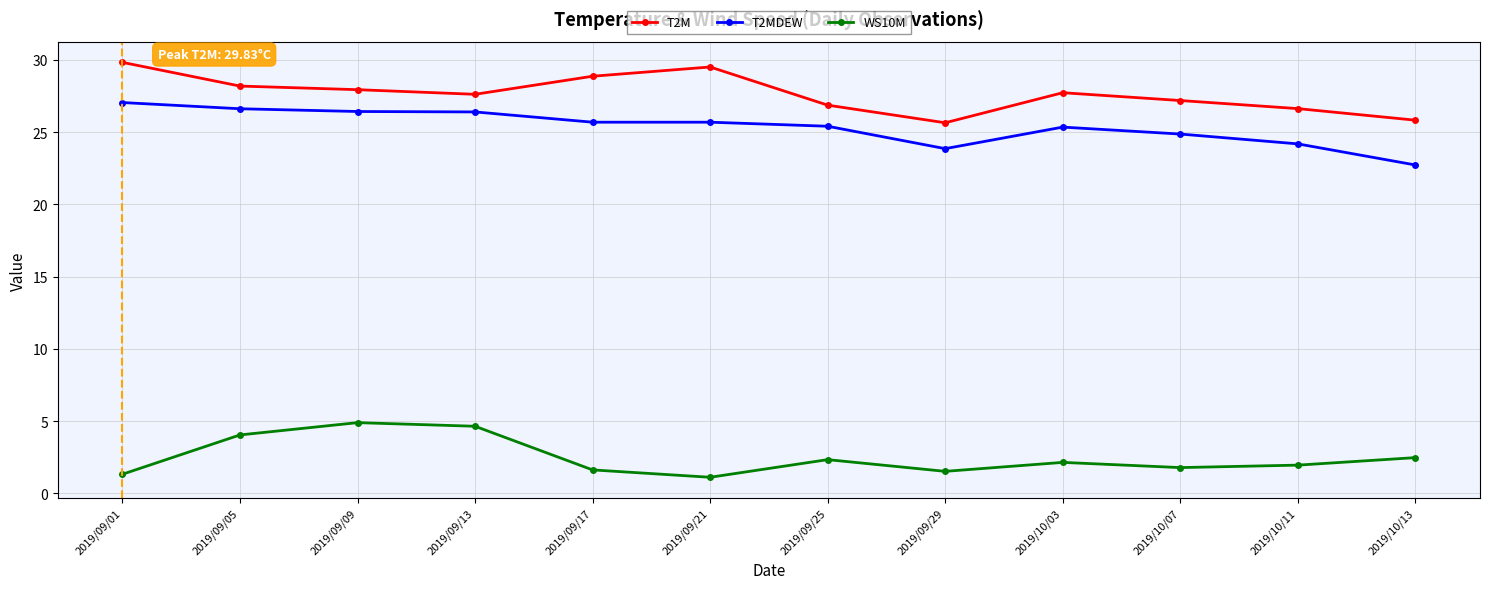

What is the difference between the maximum and minimum values in the T2M series?

4.2